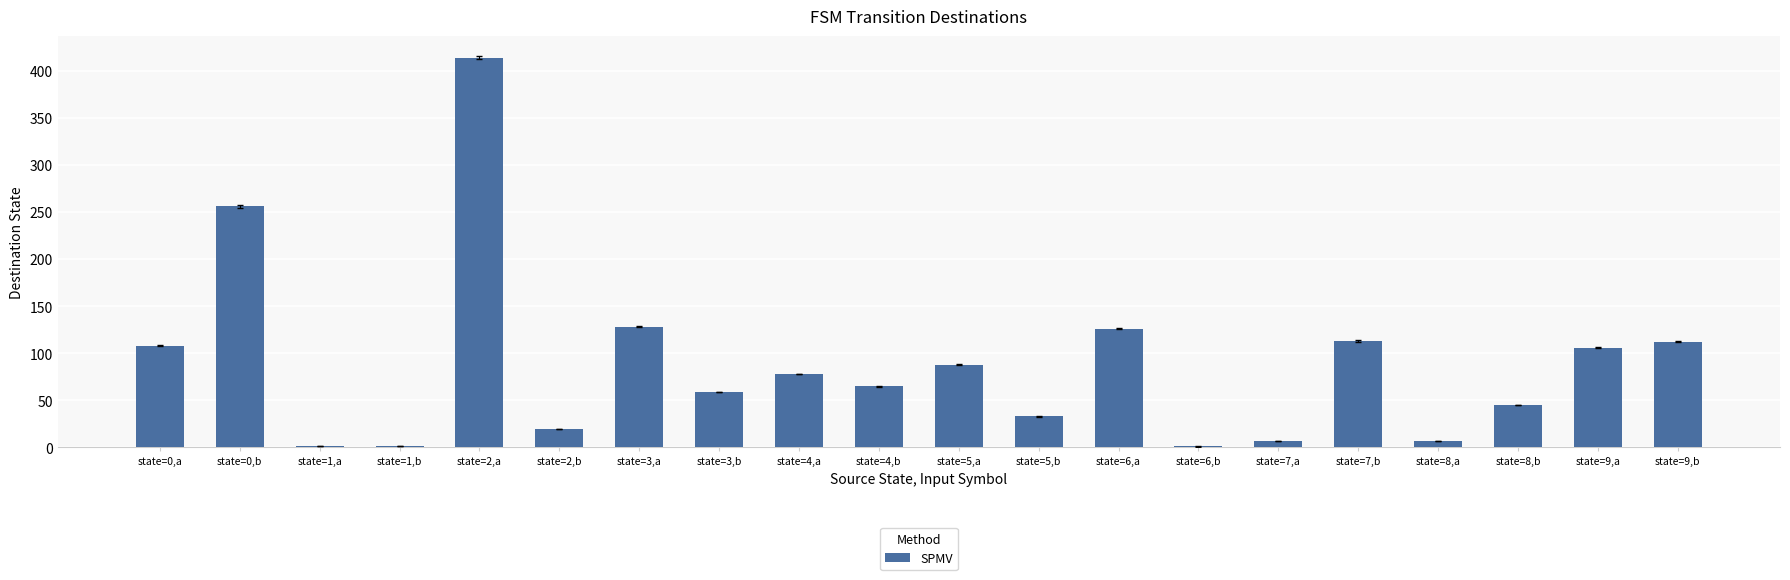

The value at state=5,a is 34. True or false?

False